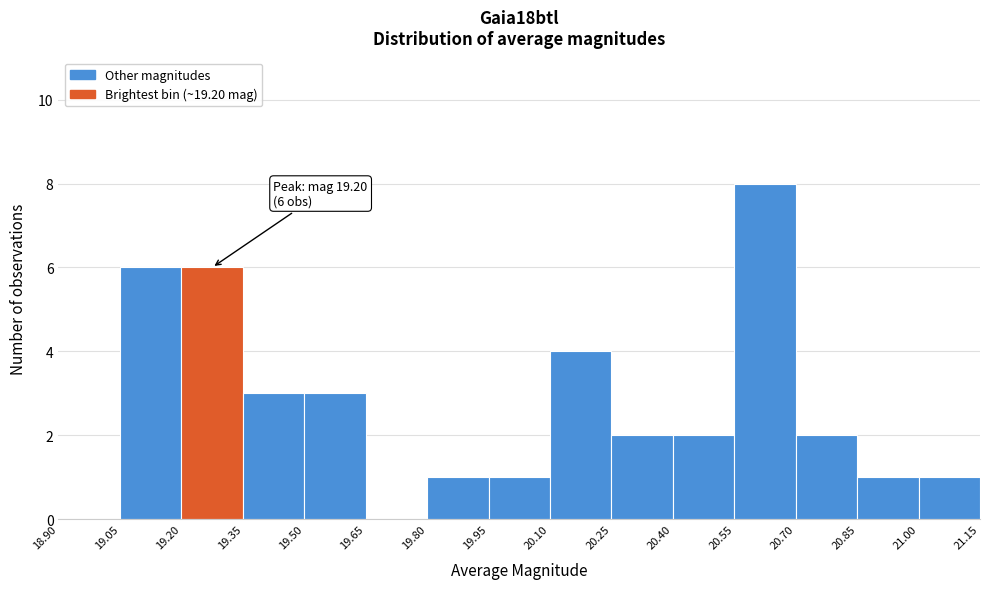

Which range on the x-axis has the tallest bar?

20.55 to 20.70